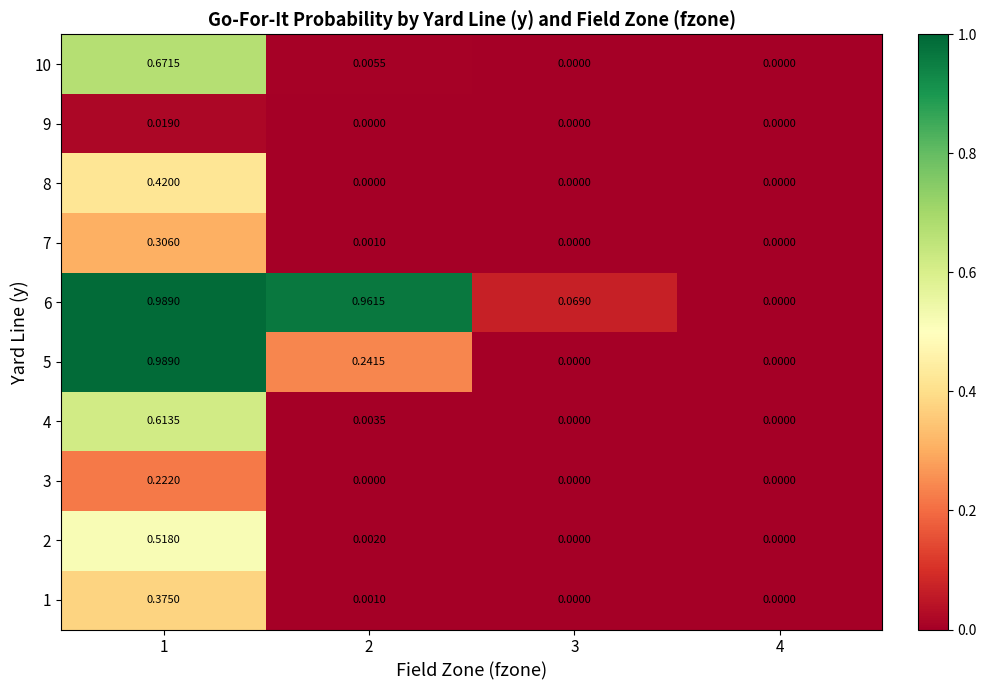

Is the value of 7 at 3 greater than the value of 4 at 2?

No